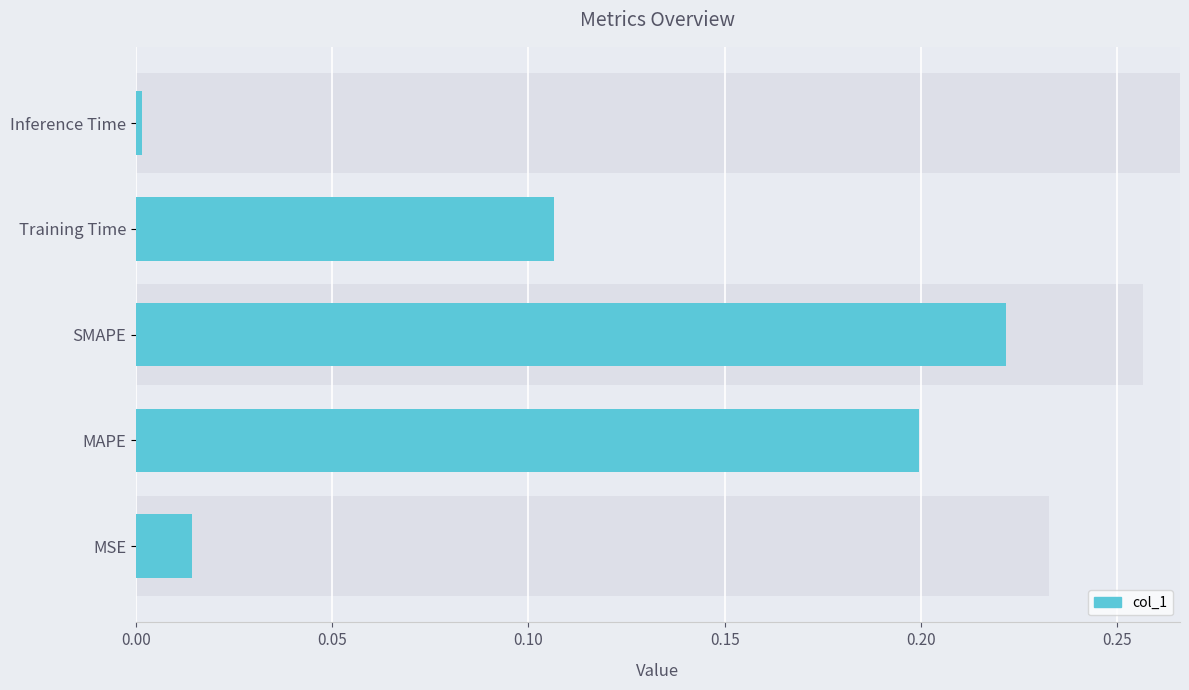

Reading right to left, transcribe all the data shown in this chart.

0.0	0.1	0.2	0.2	0.0